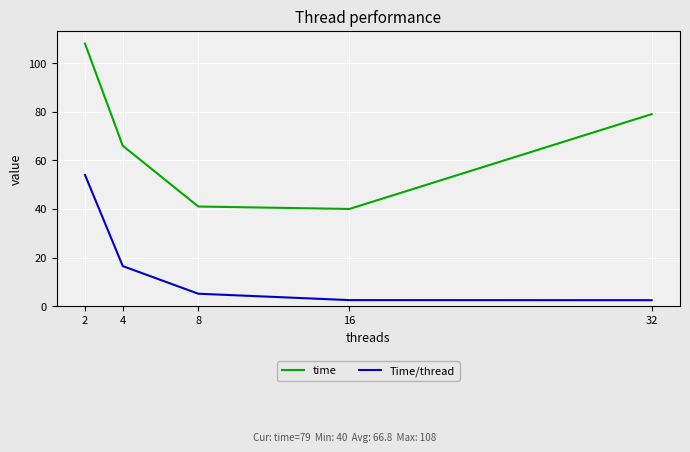

True or false: time and Time/thread cross at least once.

False